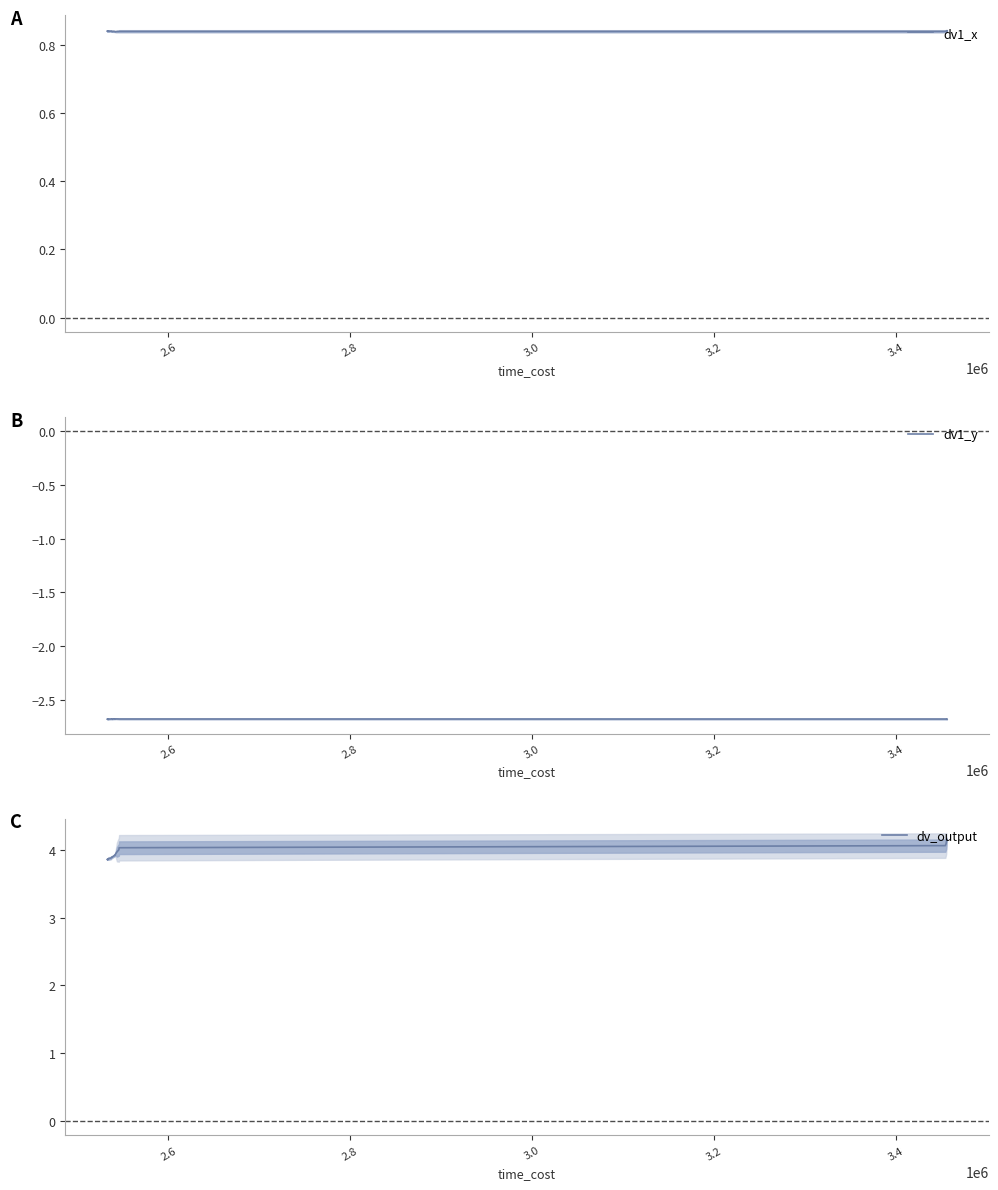

Reading left to right, list all the values displayed in this chart.

dv1_x: 0.8	0.8	0.8	0.8	0.8	0.8	0.8	0.8	0.8	0.8	0.8	0.8	0.8	0.8	0.8	0.8	0.8	0.8	0.8	0.8	0.8	0.8	0.8	0.8	0.8	0.8	0.8	0.8	0.8	0.8	0.8	0.8	0.8	0.8	0.8	0.8	0.8	0.8	0.8	0.8
dv1_y: -2.7	-2.7	-2.7	-2.7	-2.7	-2.7	-2.7	-2.7	-2.7	-2.7	-2.7	-2.7	-2.7	-2.7	-2.7	-2.7	-2.7	-2.7	-2.7	-2.7	-2.7	-2.7	-2.7	-2.7	-2.7	-2.7	-2.7	-2.7	-2.7	-2.7	-2.7	-2.7	-2.7	-2.7	-2.7	-2.7	-2.7	-2.7	-2.7	-2.7
dv_output: 3.9	3.9	3.9	3.9	3.9	3.9	3.9	3.9	3.9	3.9	3.9	3.9	3.9	3.9	3.9	3.9	3.9	3.9	3.9	3.9	3.9	3.9	3.9	3.9	3.9	3.9	3.9	3.9	3.9	3.9	4.0	4.0	4.0	4.1	4.1	4.1	4.1	4.1	4.1	4.1